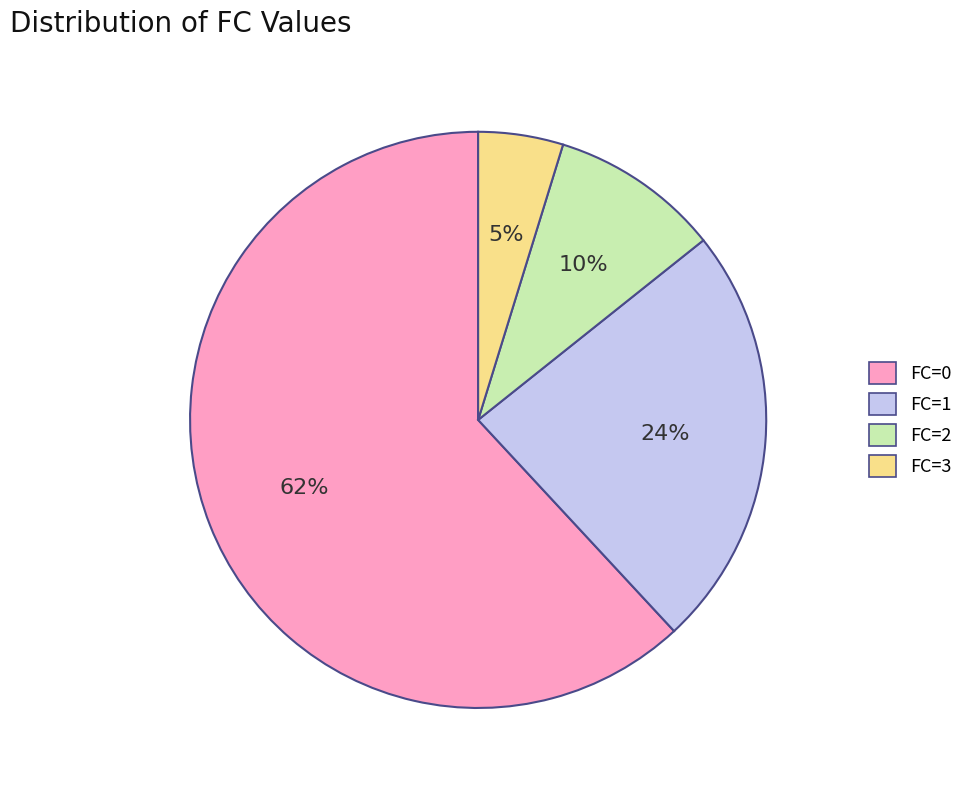

Which has a higher value, FC=2 or FC=3?

FC=2